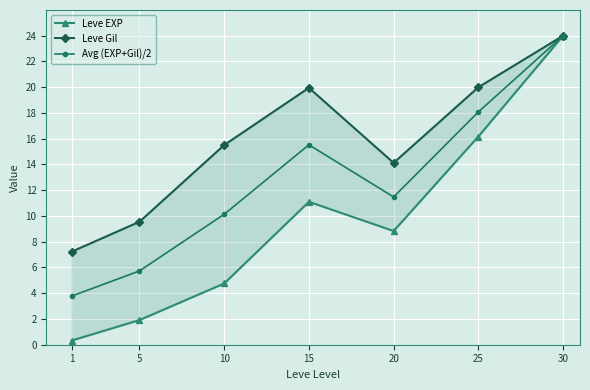

True or false: Leve Gil has more than 2 interior local peaks.

False